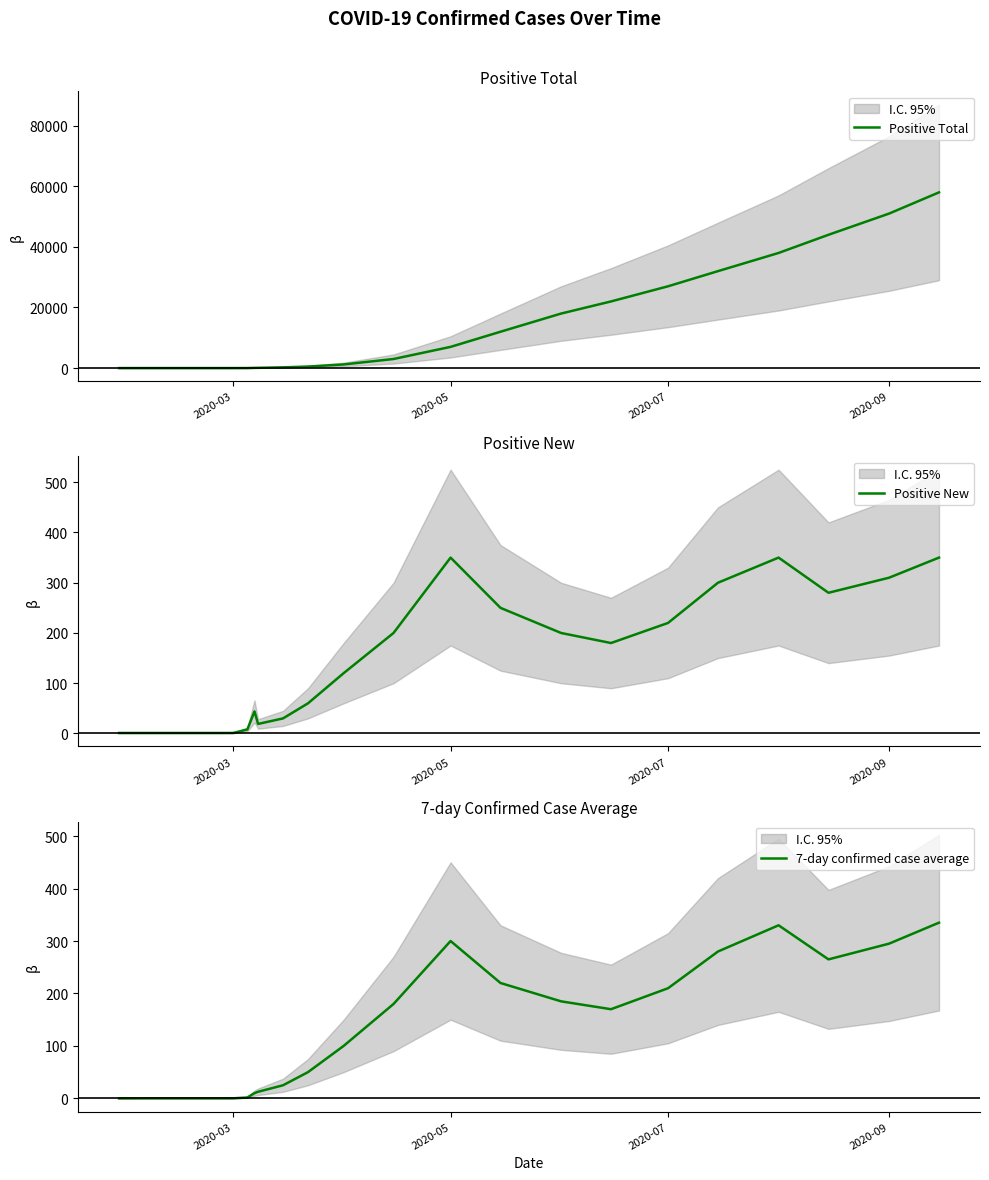

What is the label of the 2nd point from the left?

2020-05